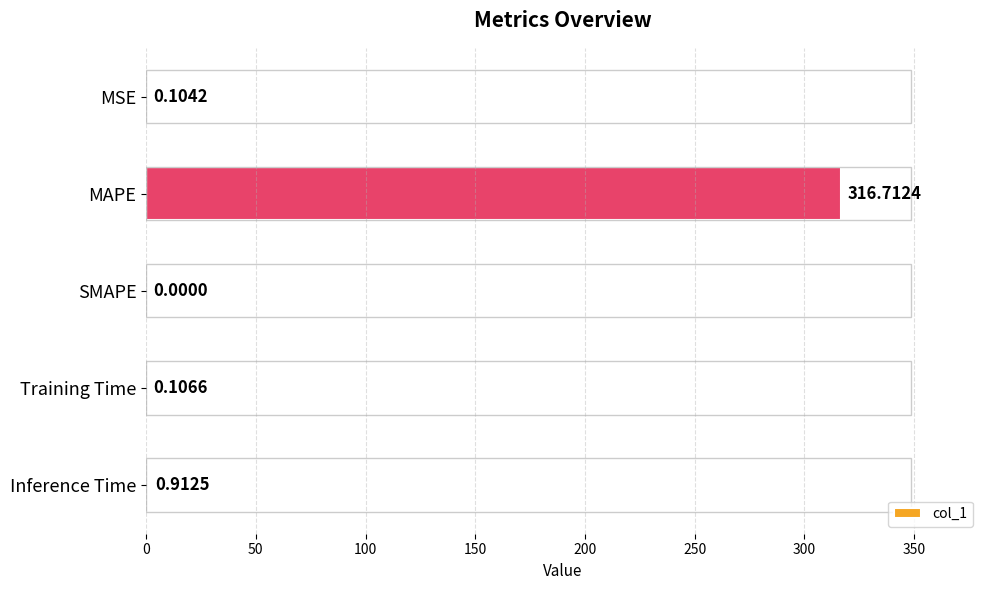

Which has a higher value, SMAPE or MSE?

MSE